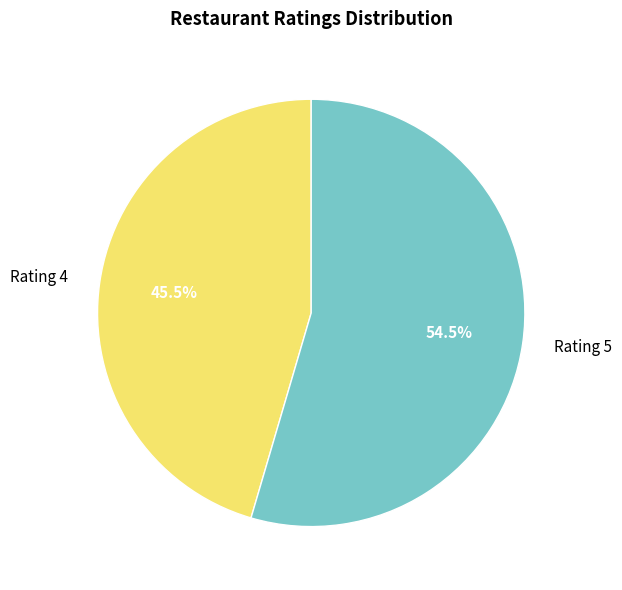

Rank the categories by value from highest to lowest.

Rating 5, Rating 4